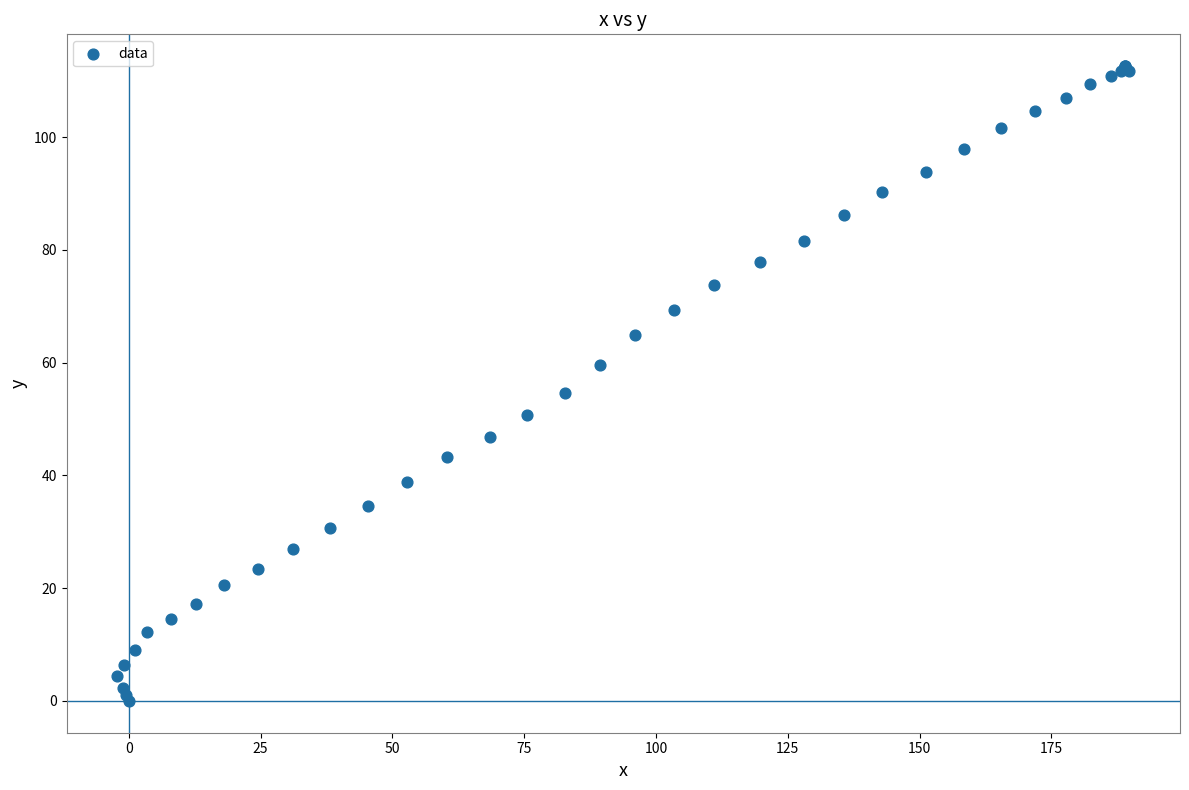

What Y value in the scatter plot is closest to 56?

54.7